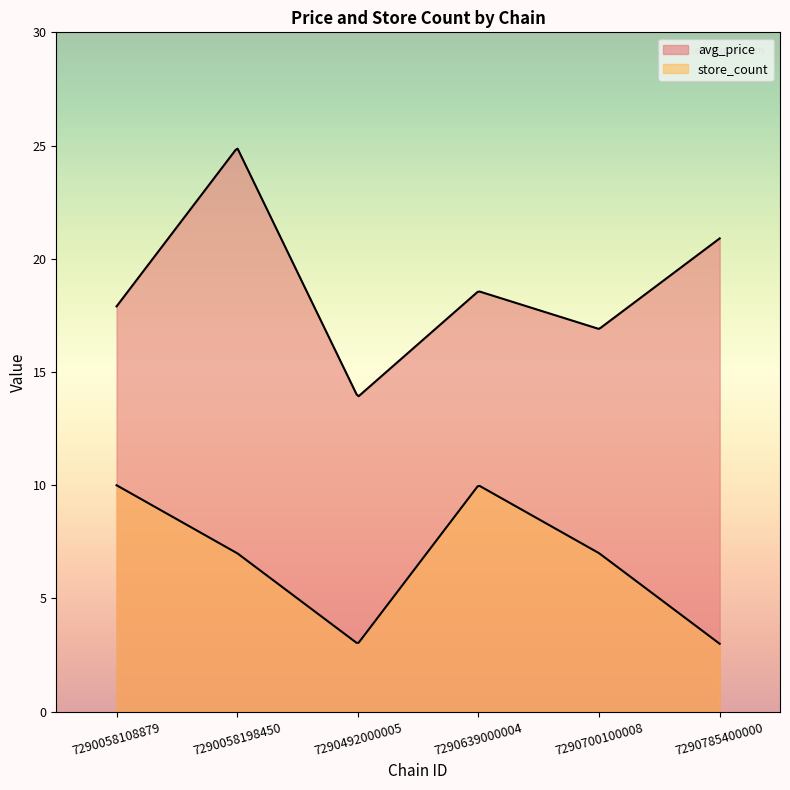

What is the difference between the maximum and second lowest values in the avg_price series?

8.0